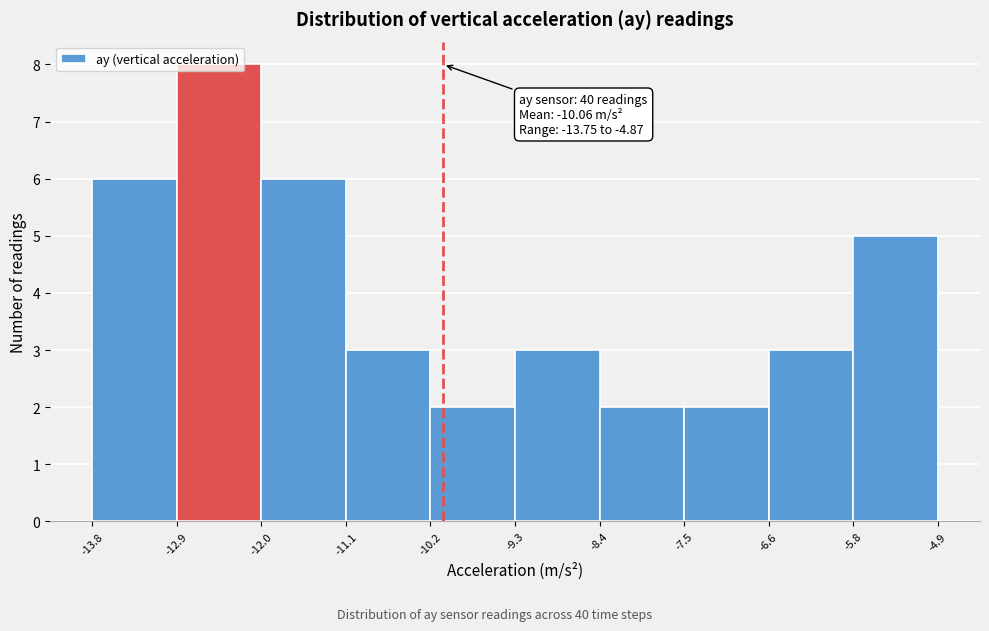

Over which range of the x-axis is the bar tallest?

-12.9 to -12.0